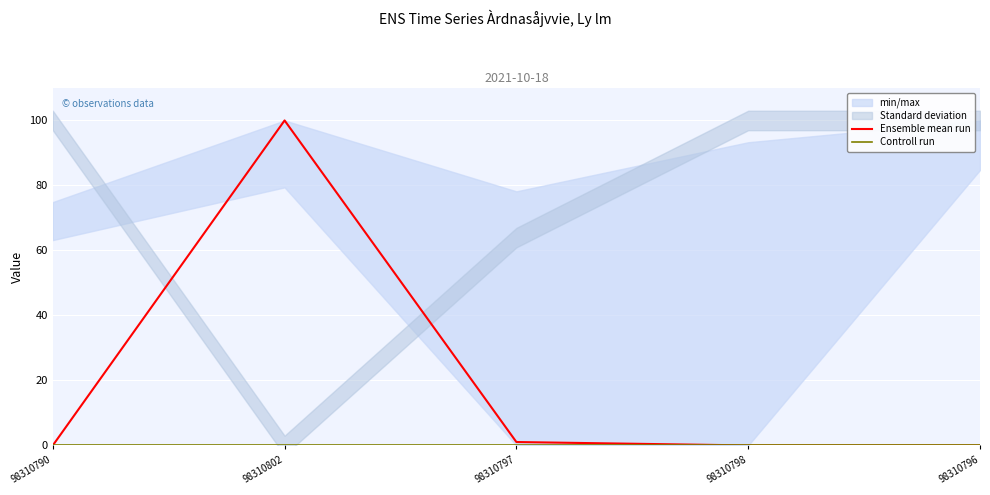

Rank the series by their average value, from lowest to highest.

Controll run, Ensemble mean run